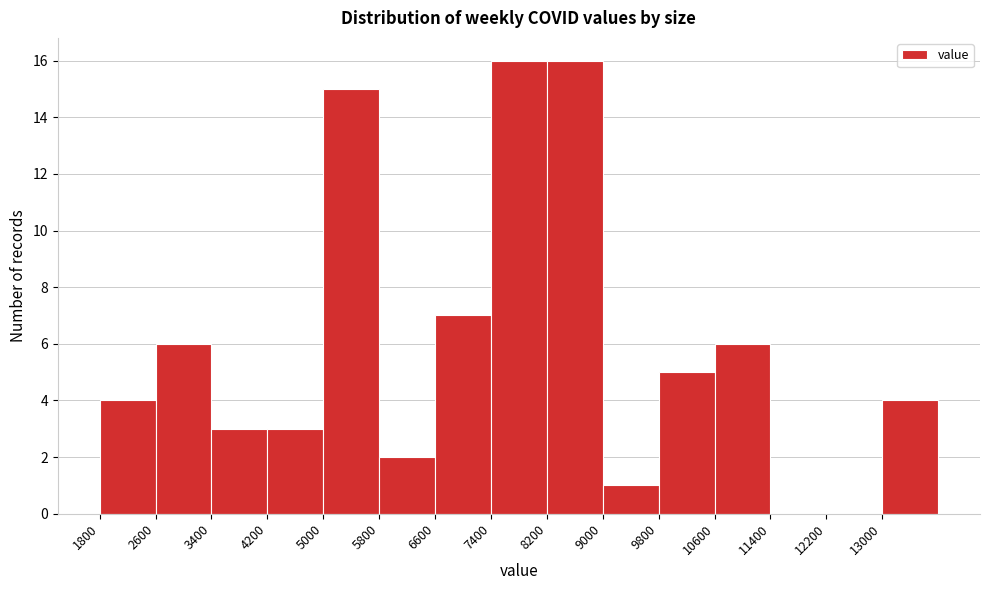

Reading left to right, list every bar in this chart as the range it spans on the x-axis followed by its height. The values are not printed on the chart, so give them approximately, as read against the axis.

1800 to 2600: 4
2600 to 3400: 6
3400 to 4200: 3
4200 to 5000: 3
5000 to 5800: 15
5800 to 6600: 2
6600 to 7400: 7
7400 to 8200: 16
8200 to 9000: 16
9000 to 9800: 1
9800 to 10600: 5
10600 to 11400: 6
11400 to 12200: 0
12200 to 13000: 0
13000 to 13800: 4